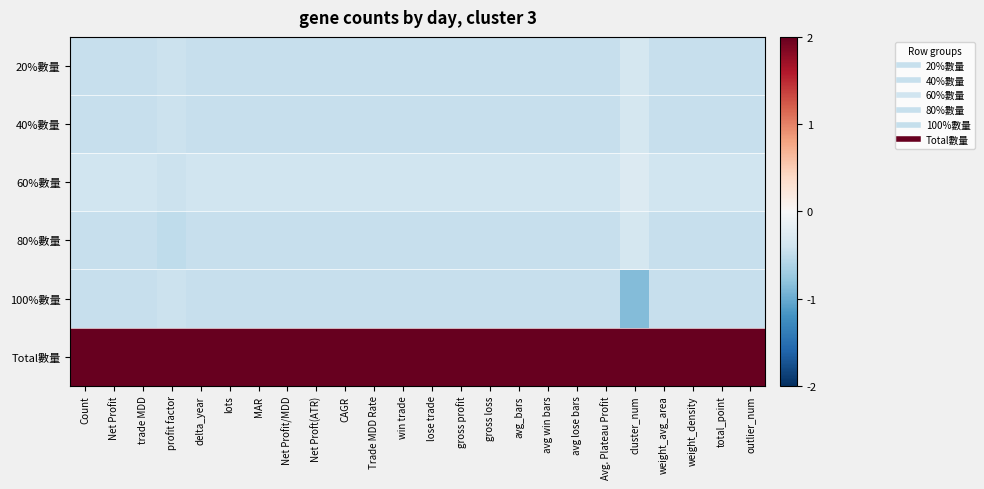

Between Trade MDD Rate and profit factor, which is larger?

profit factor